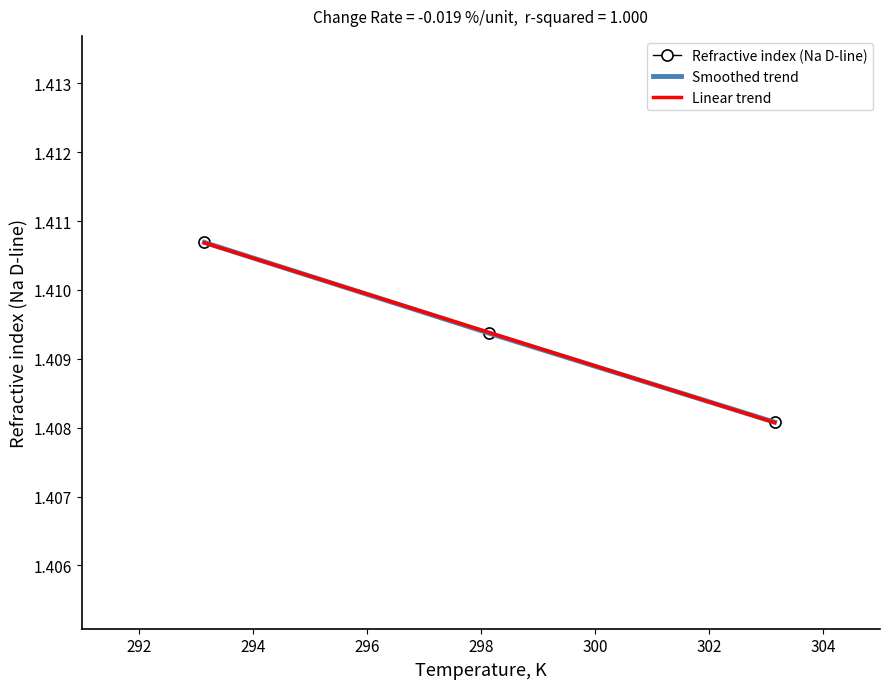

What is the greatest value displayed?

1.4